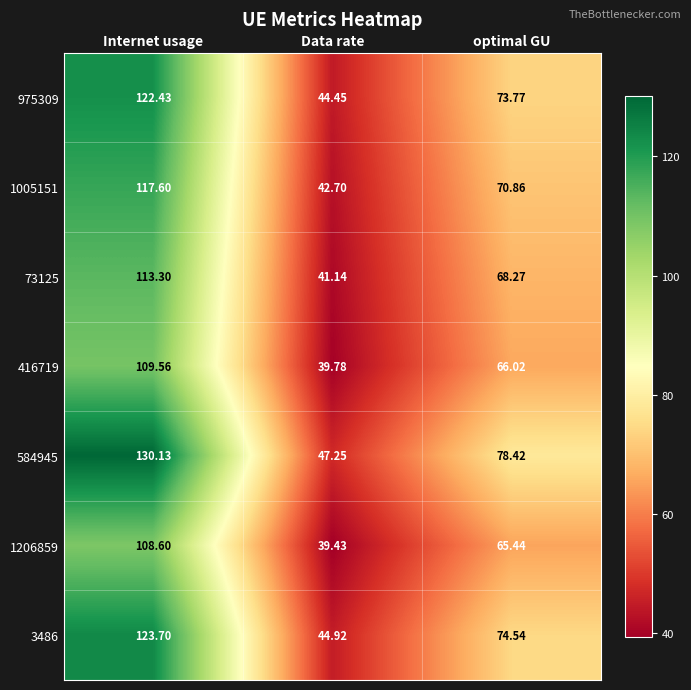

Rank the series at Internet usage from lowest to highest value.

1206859, 416719, 73125, 1005151, 975309, 3486, 584945